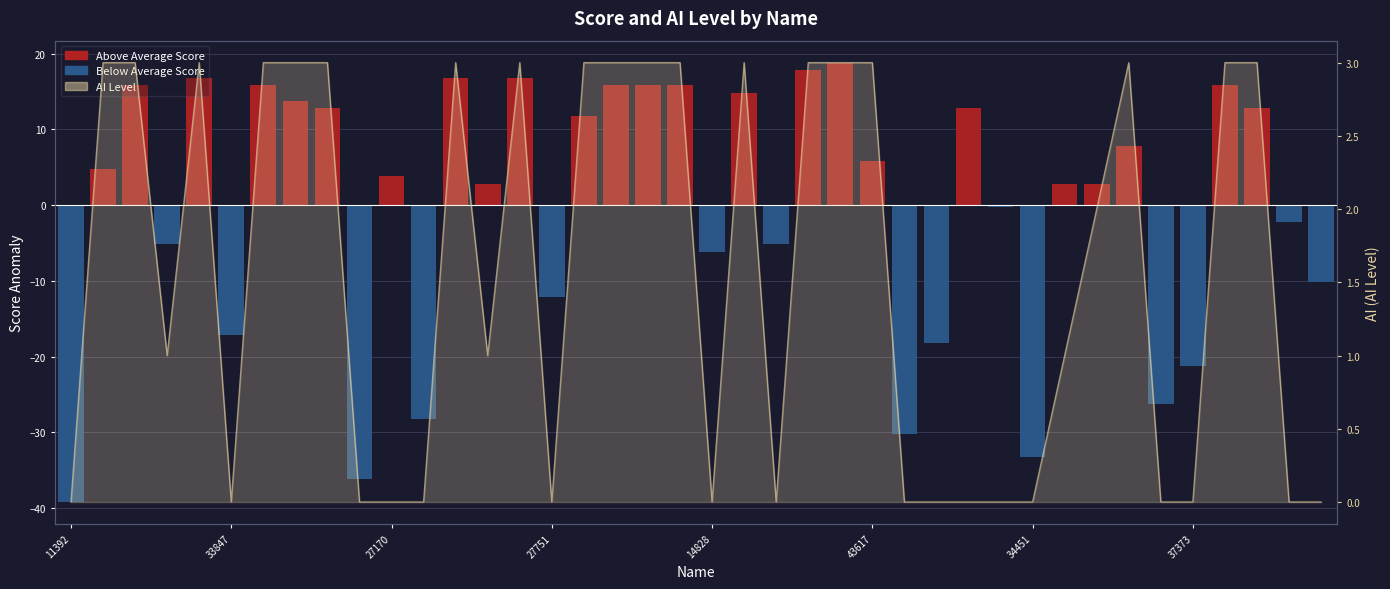

Reading right to left, list all the values displayed in this chart.

32103=0	37738=0	30652=3	36992=3	37373=0	39509=0	39176=3	34868=2	34349=1	34451=0	46395=0	42911=0	44949=0	46344=0	43617=3	11306=3	12862=3	12001=0	20283=3	14828=0	42476=3	11886=3	14924=3	12402=3	27751=0	28094=3	25432=1	20238=3	14319=0	27170=0	15853=0	18461=3	35407=3	33903=3	33847=0	35671=3	24268=1	19898=3	13832=3	11392=0